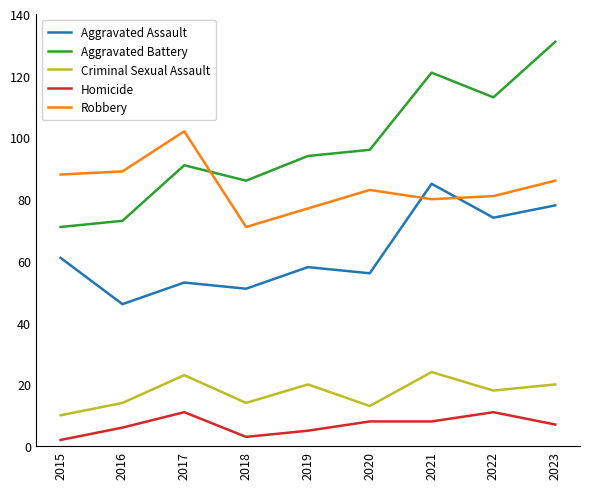

Does the chart have visible grid lines?

No